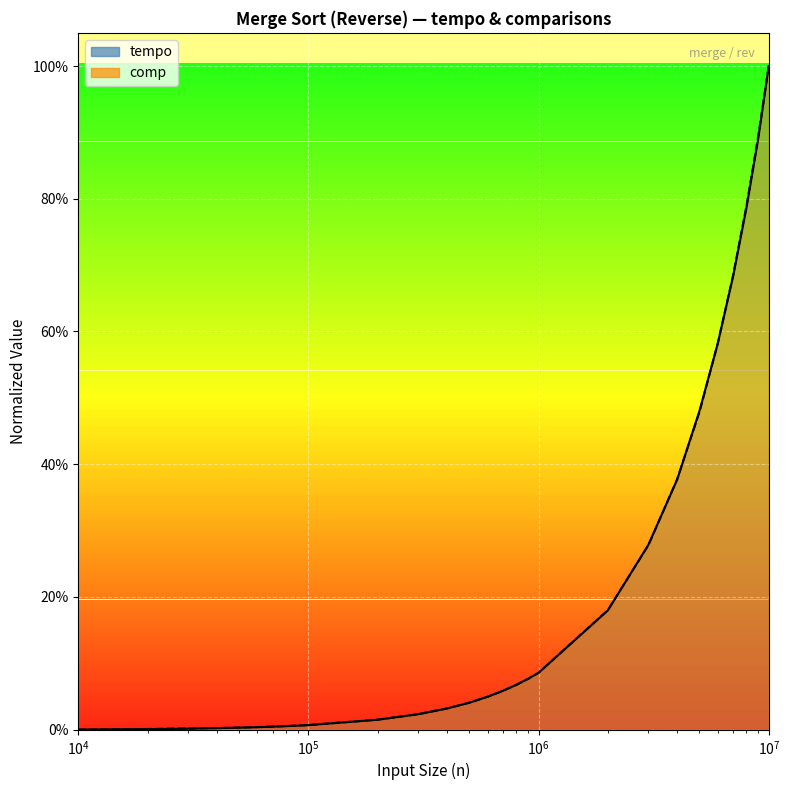

What is the sum of the tempo values at 9000000 and 30000?

0.9